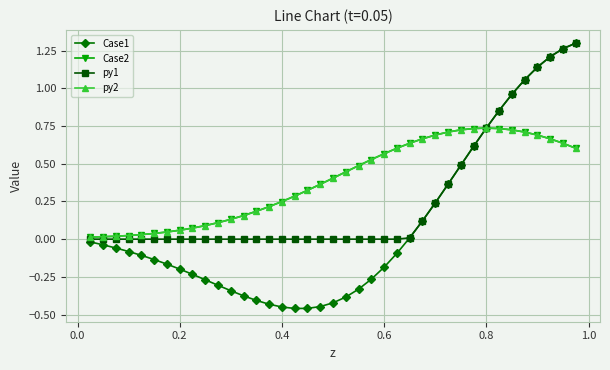

Which series has the widest spread of values?

Case1